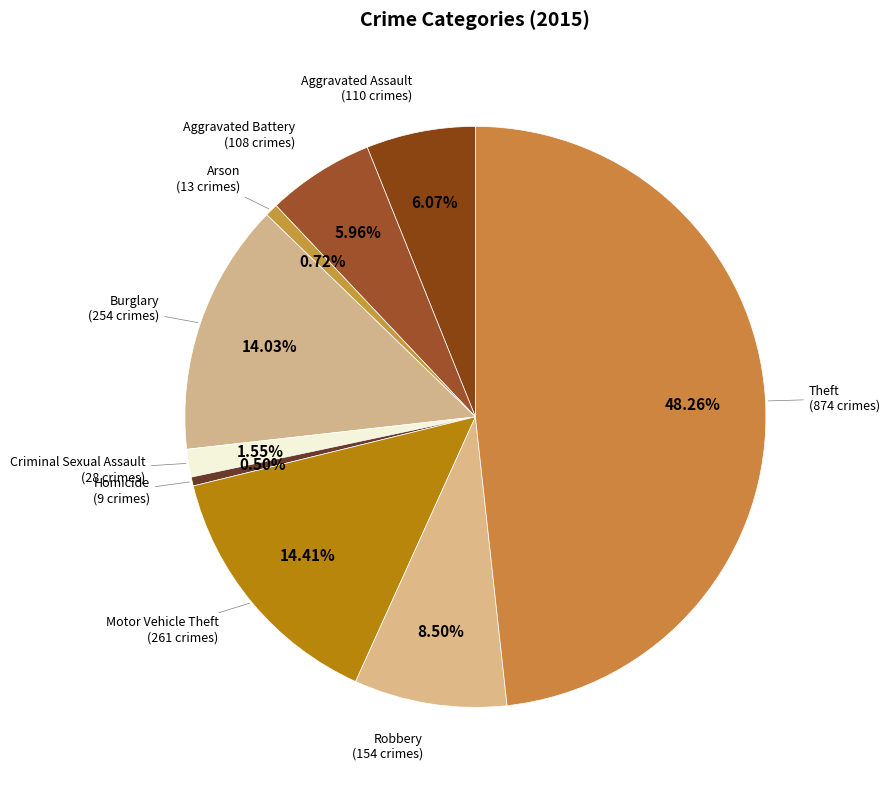

How many segments does this pie chart have?

9